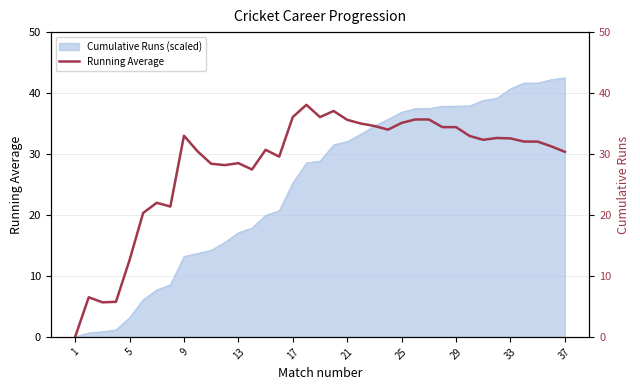

How many lines are shown in the chart?

1